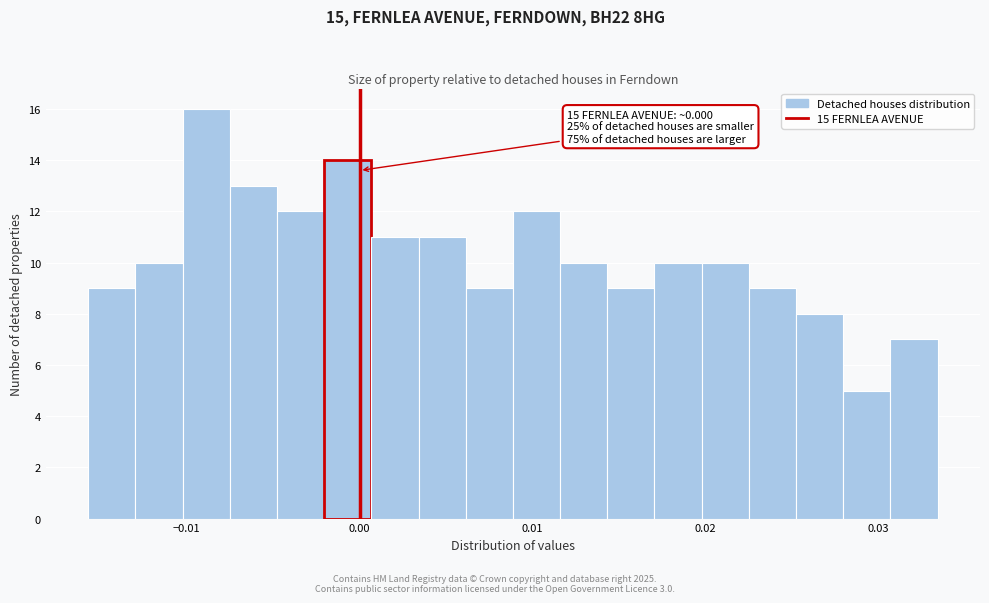

Read against the x-axis, roughly where is the centre of the tallest bar?

-0.009